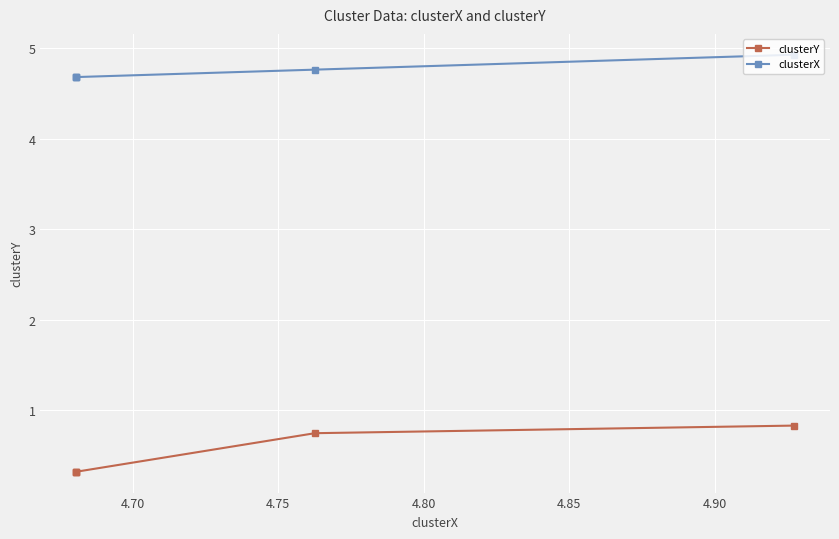

What are all the series names shown in the legend?

clusterY, clusterX